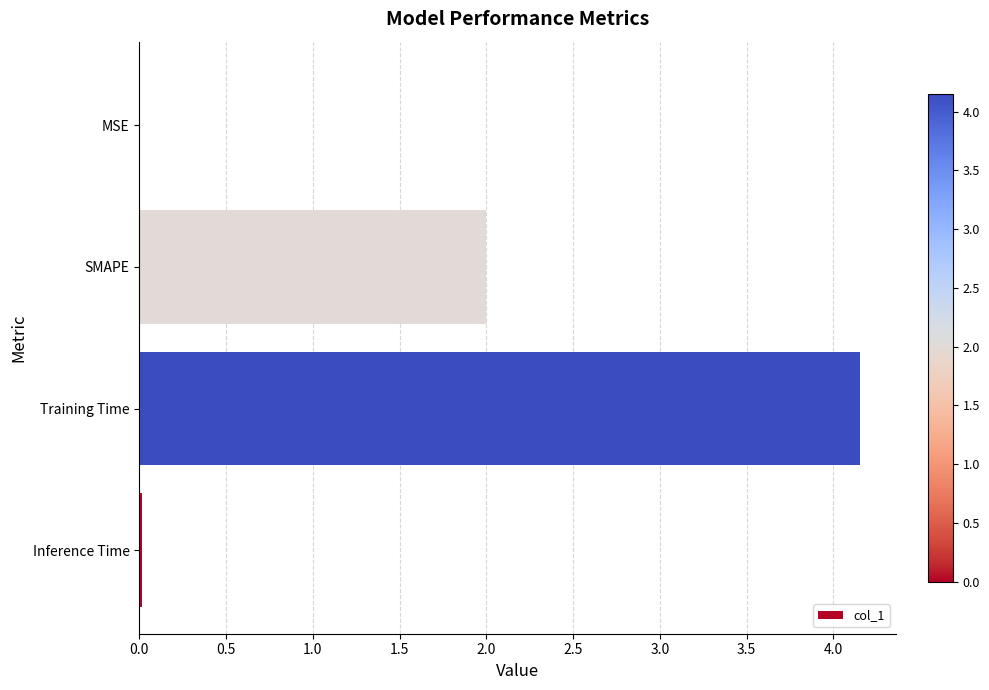

Between Training Time and Inference Time, which is larger?

Training Time